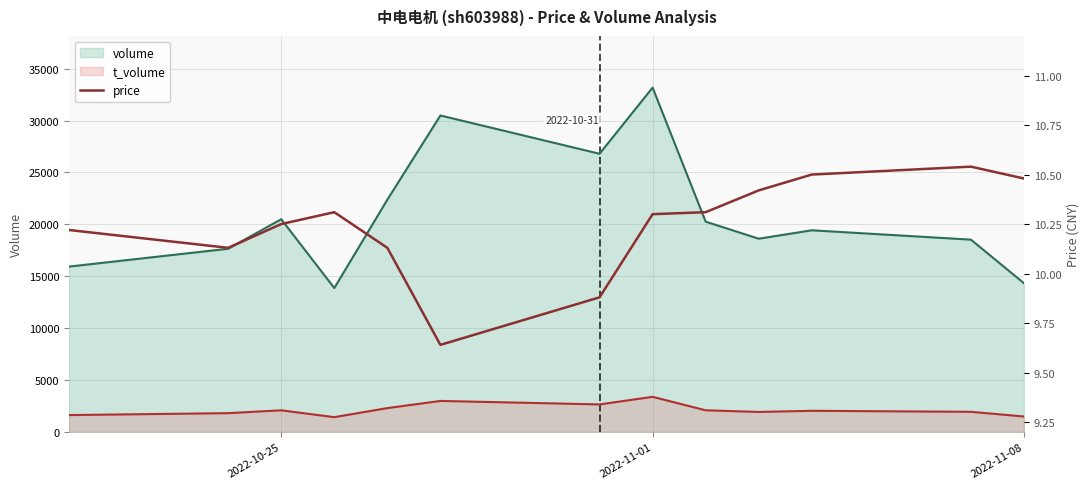

How many data points are above 10?

11